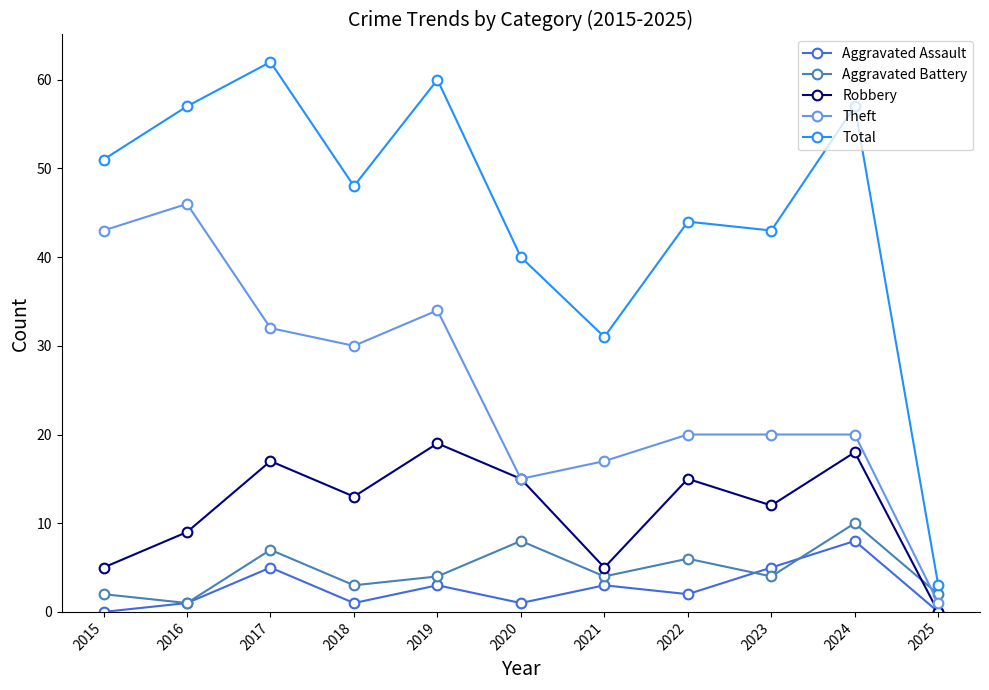

Reading left to right, transcribe all the data shown in this chart.

Aggravated Assault: 2015=0	2016=1	2017=5	2018=1	2019=3	2020=1	2021=3	2022=2	2023=5	2024=8	2025=0
Aggravated Battery: 2015=2	2016=1	2017=7	2018=3	2019=4	2020=8	2021=4	2022=6	2023=4	2024=10	2025=2
Robbery: 2015=5	2016=9	2017=17	2018=13	2019=19	2020=15	2021=5	2022=15	2023=12	2024=18	2025=0
Theft: 2015=43	2016=46	2017=32	2018=30	2019=34	2020=15	2021=17	2022=20	2023=20	2024=20	2025=1
Total: 2015=51	2016=57	2017=62	2018=48	2019=60	2020=40	2021=31	2022=44	2023=43	2024=57	2025=3